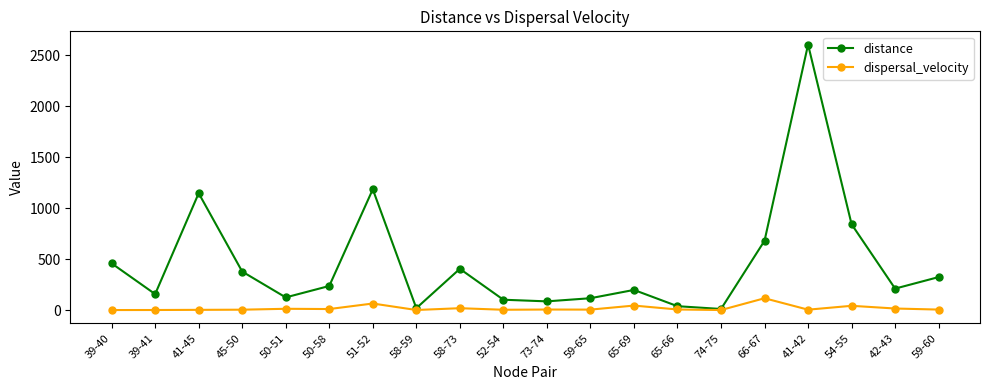

Is the value of dispersal_velocity at 39-41 greater than the value of distance at 52-54?

No